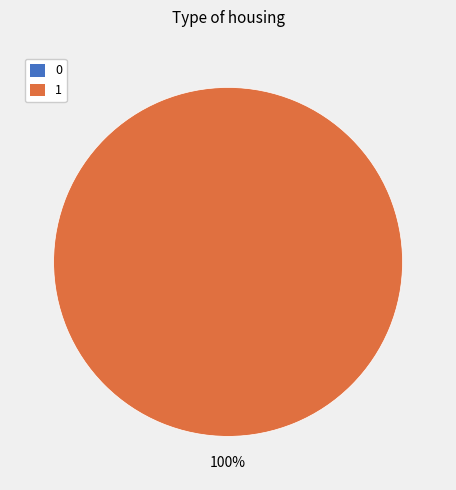

True or false: 1 accounts for 100% of the total.

True